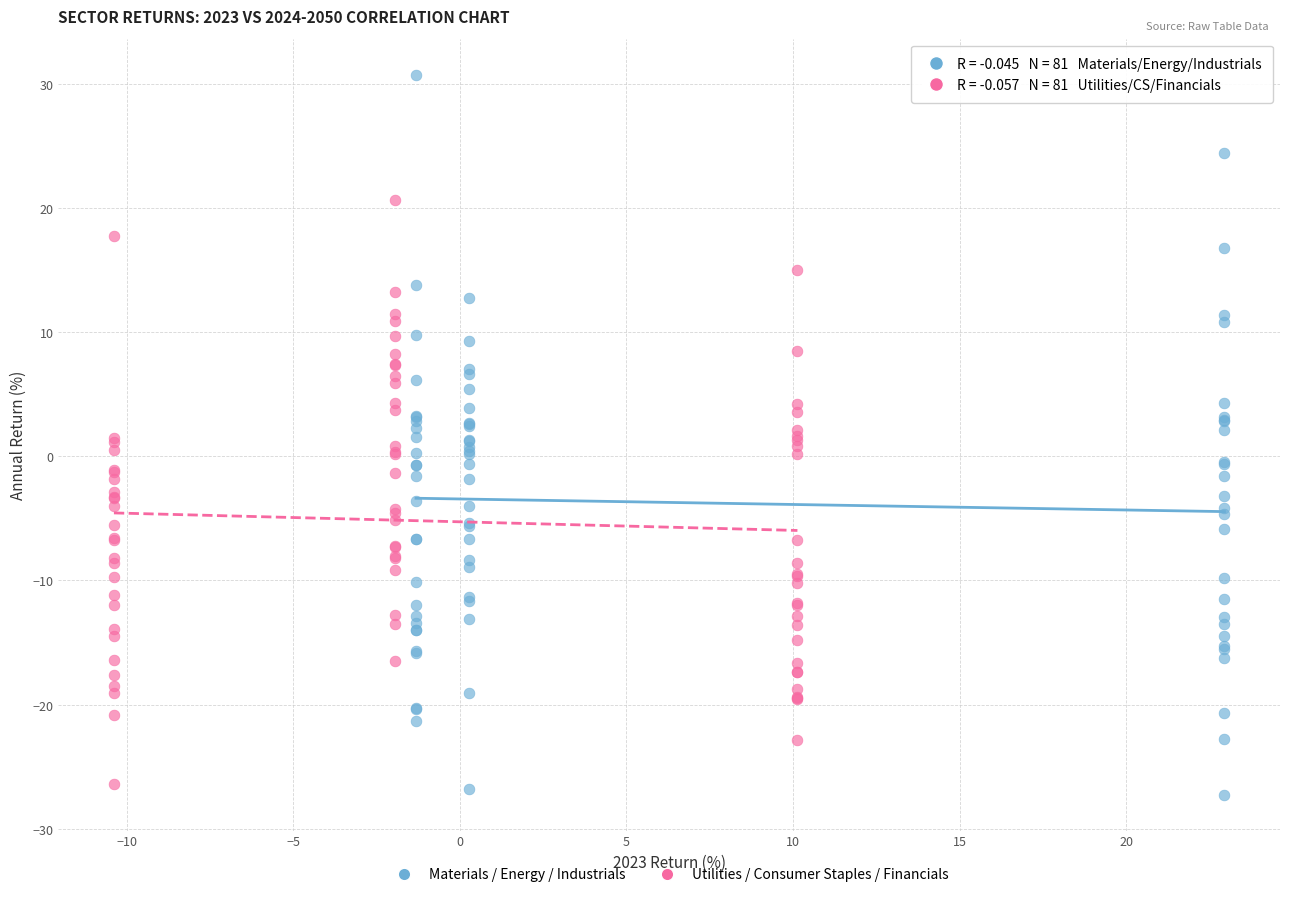

Which series contains the lowest Y value?

Materials / Energy / Industrials